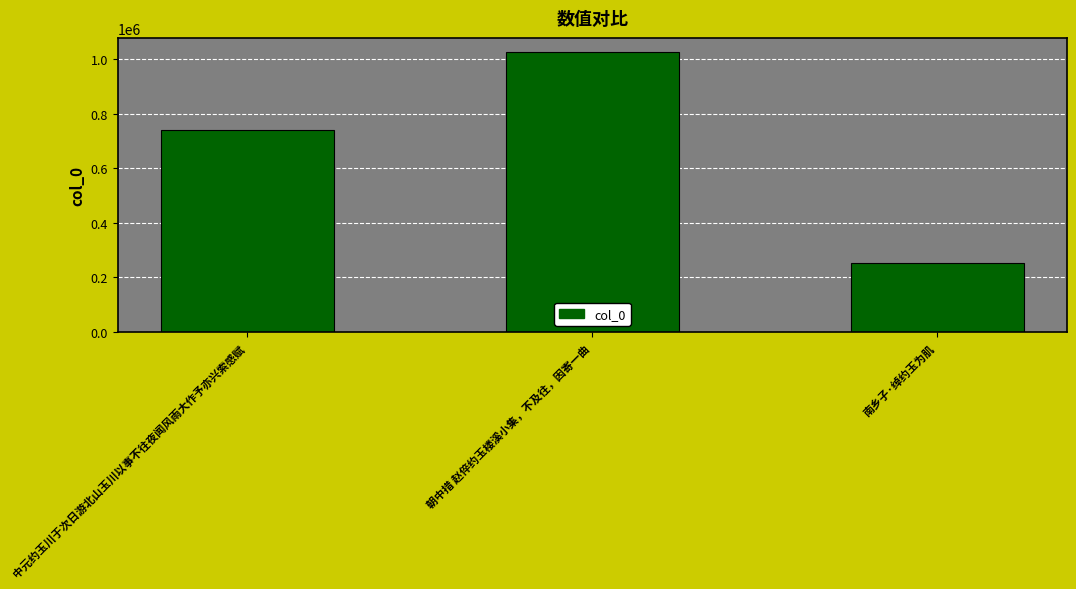

At which label is the value closest to 639748?

中元约玉川于次日游北山玉川以事不往夜闻风雨大作予亦兴索感赋